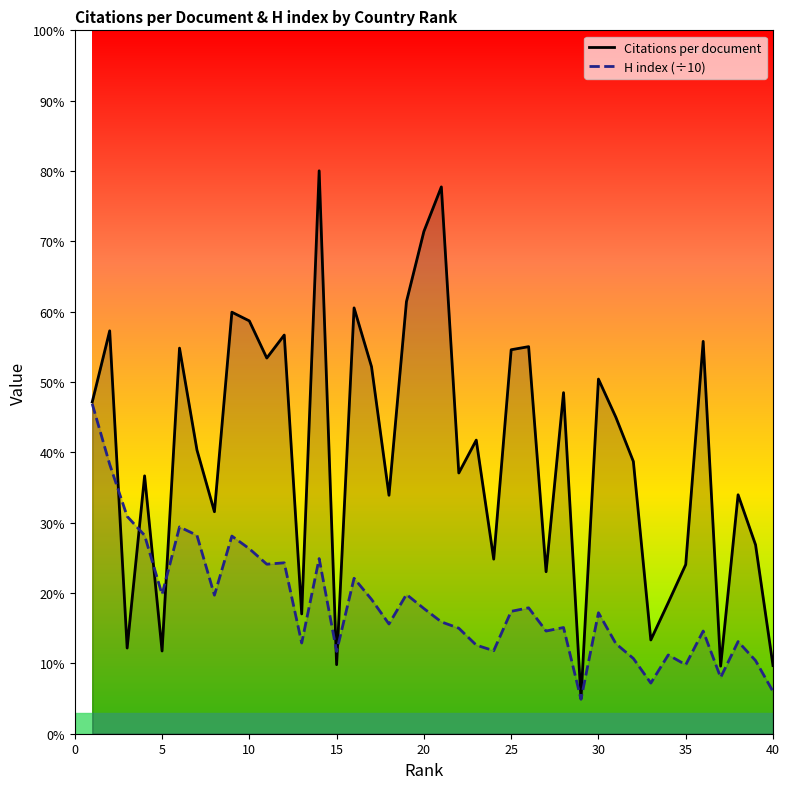

True or false: Citations per document and H index (÷10) intersect in this chart.

True